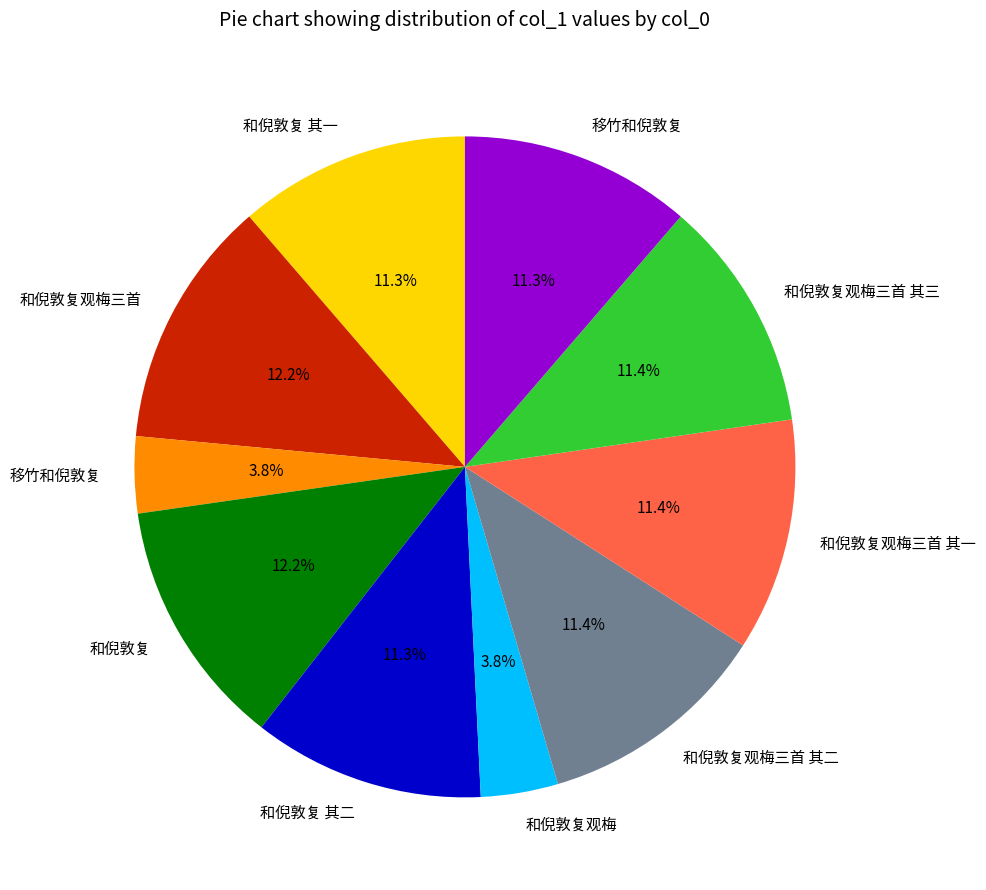

Is there any slice that represents more than half of the pie?

No